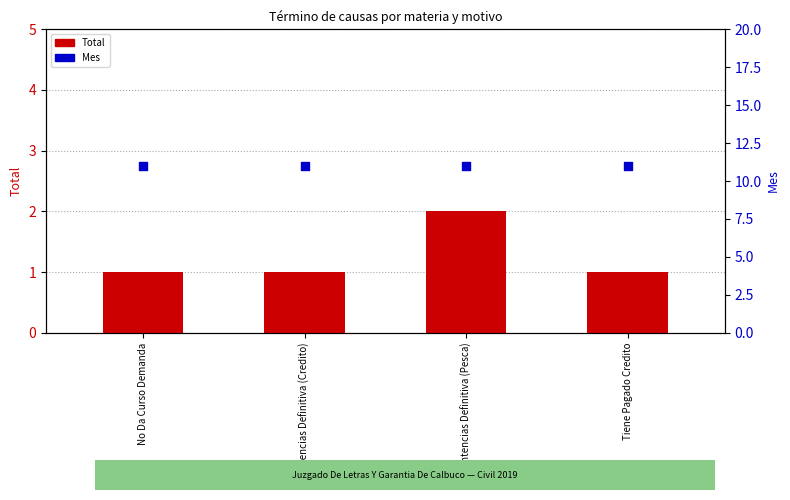

Is the value of Mes at No Da Curso Demanda greater than the value of Total at No Da Curso Demanda?

Yes